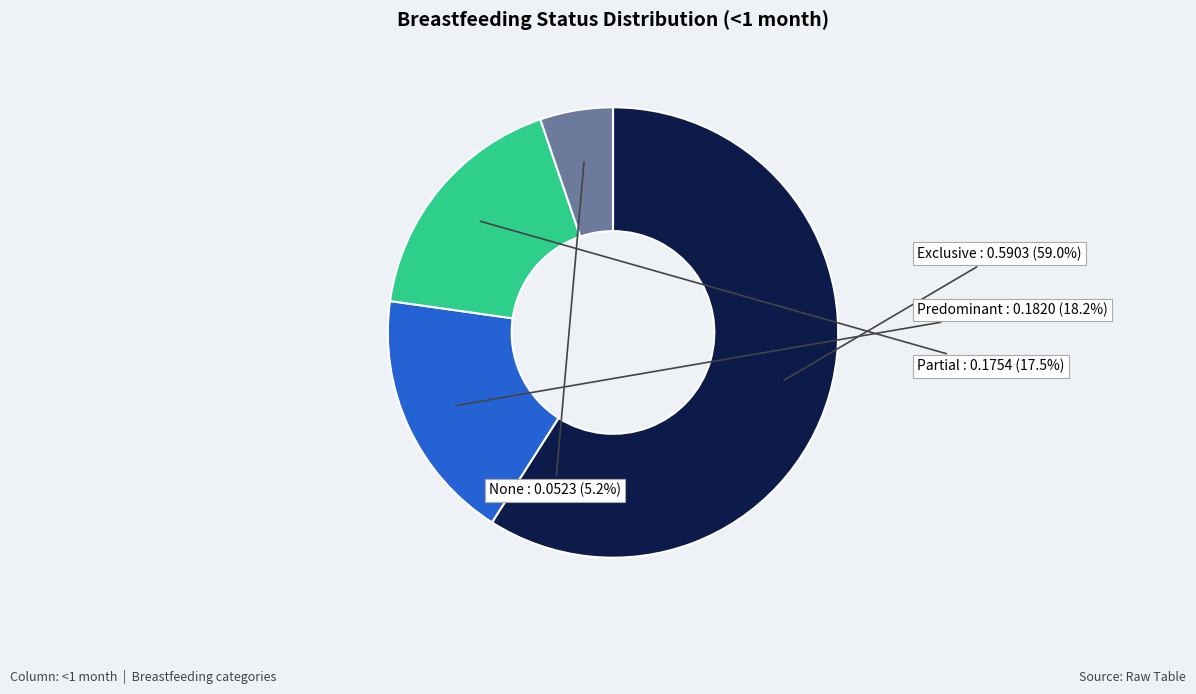

Rank the categories by value from highest to lowest.

Exclusive, Predominant, Partial, None